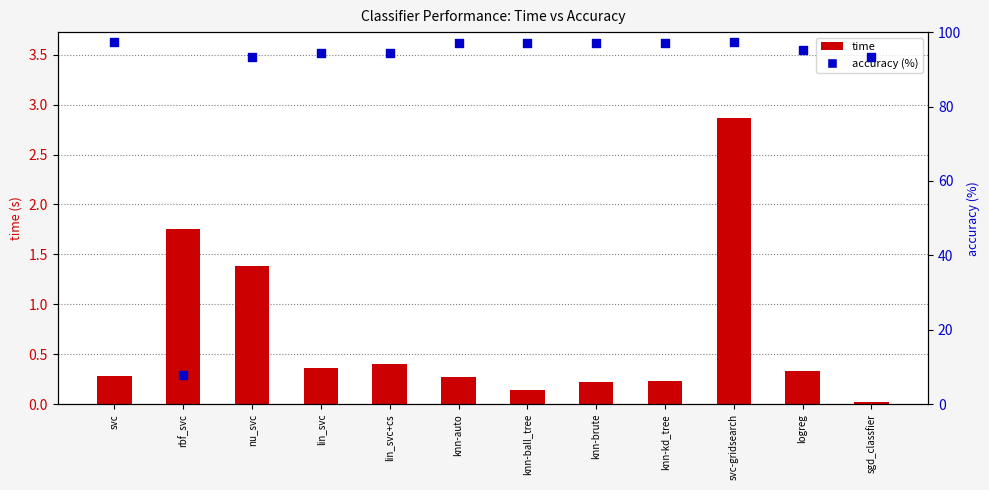

What is the total value across all series at knn-ball_tree?

97.1